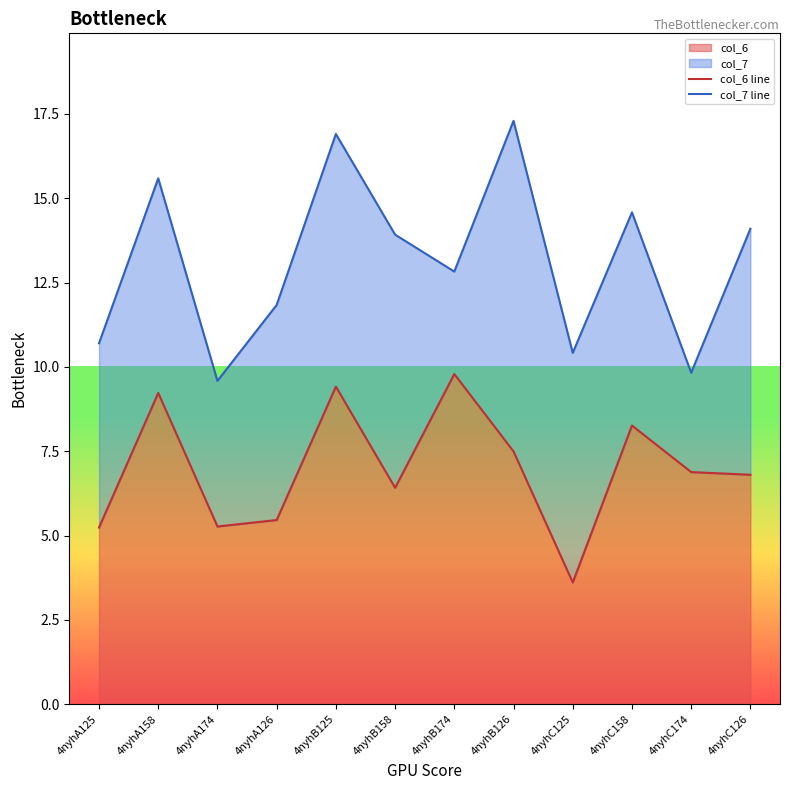

Reading left to right, what are all the values shown in this chart?

col_6 line: 5.2	9.2	5.3	5.5	9.4	6.4	9.8	7.5	3.6	8.3	6.9	6.8
col_7 line: 10.7	15.6	9.6	11.8	16.9	13.9	12.8	17.3	10.4	14.6	9.8	14.1